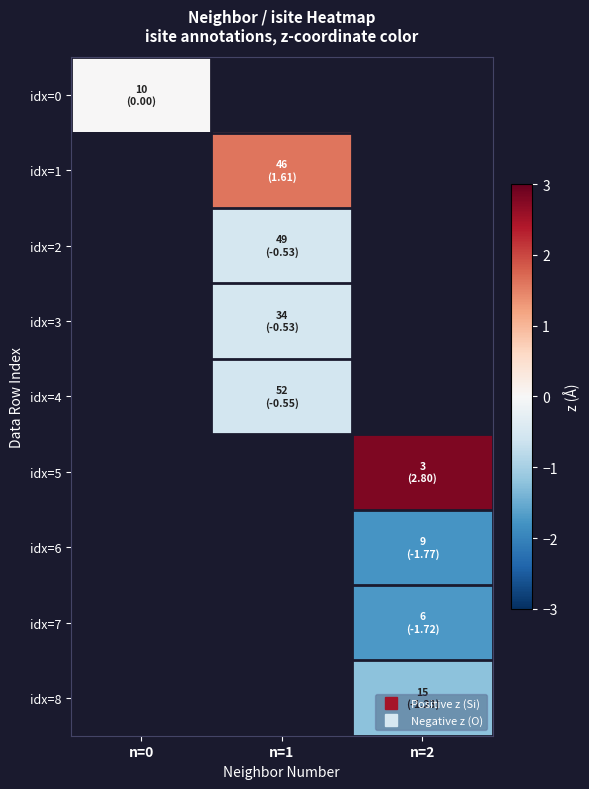

Is the value of idx=7 at n=2 greater than the value of idx=8 at n=1?

No